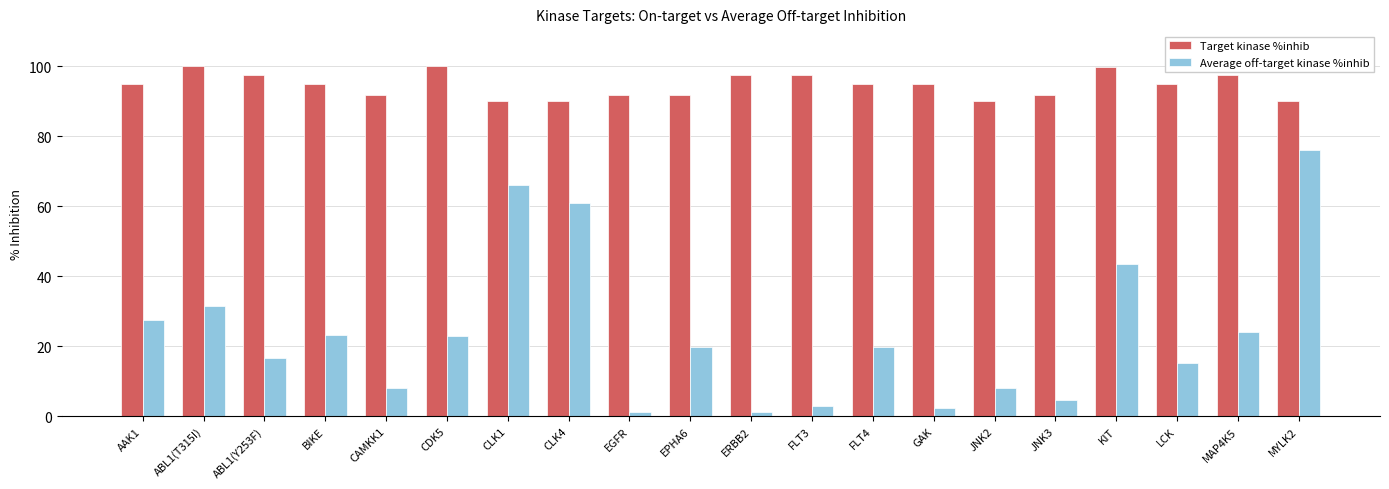

What is the label of the 15th bar from the left?

JNK2